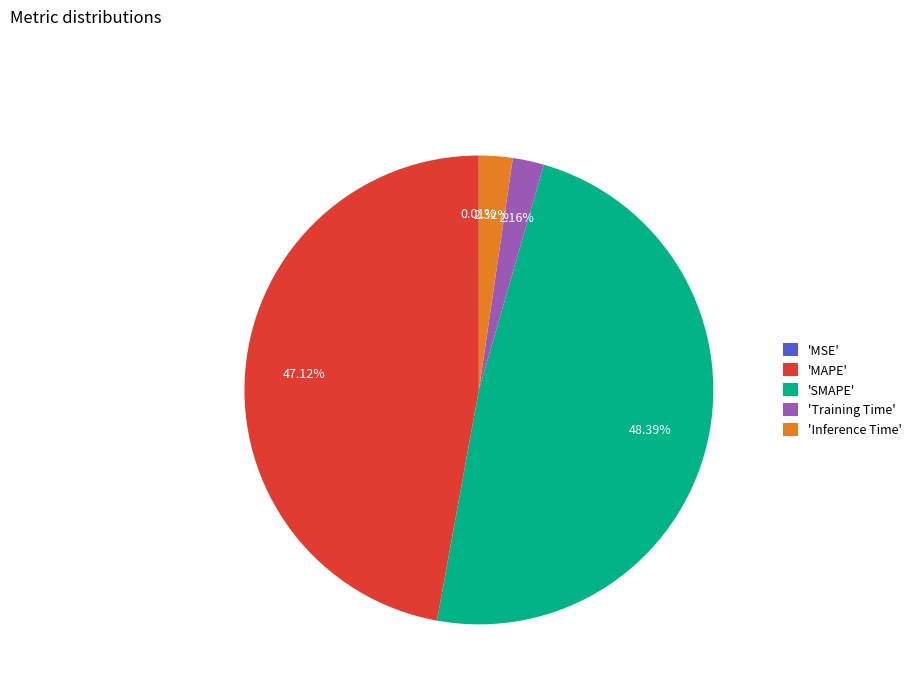

Which has a higher value, 'Inference Time' or 'MAPE'?

'MAPE'